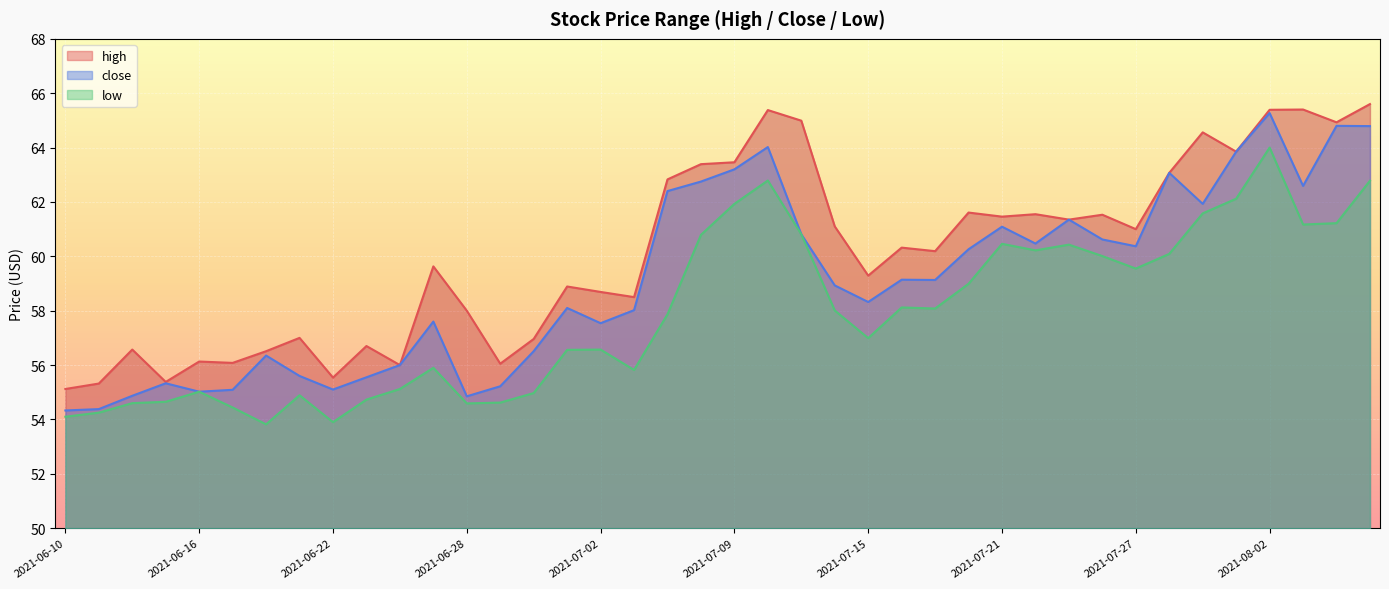

How many lines are shown in the chart?

3